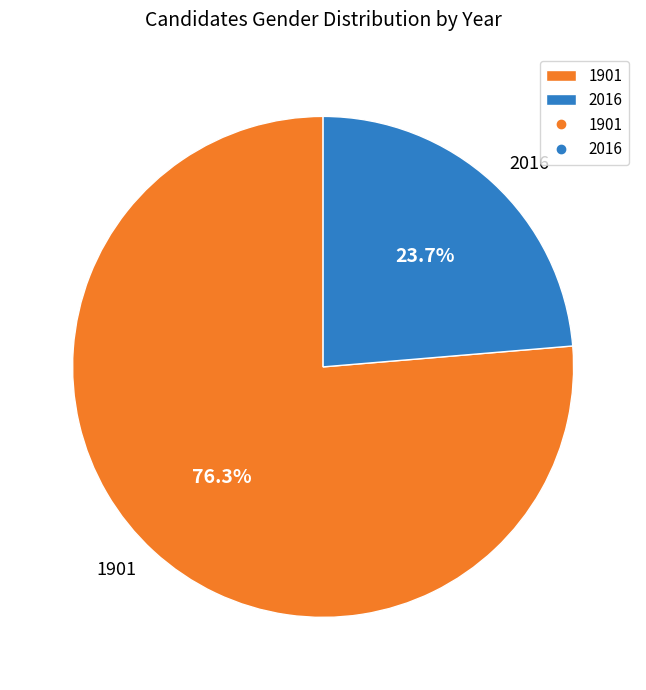

How many segments does this pie chart have?

2